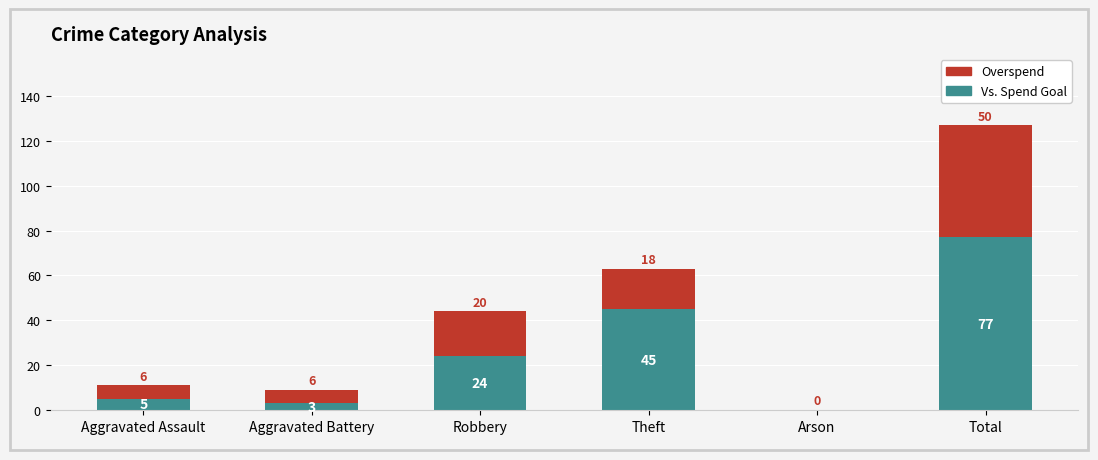

Does the chart contain stacked bars?

Yes